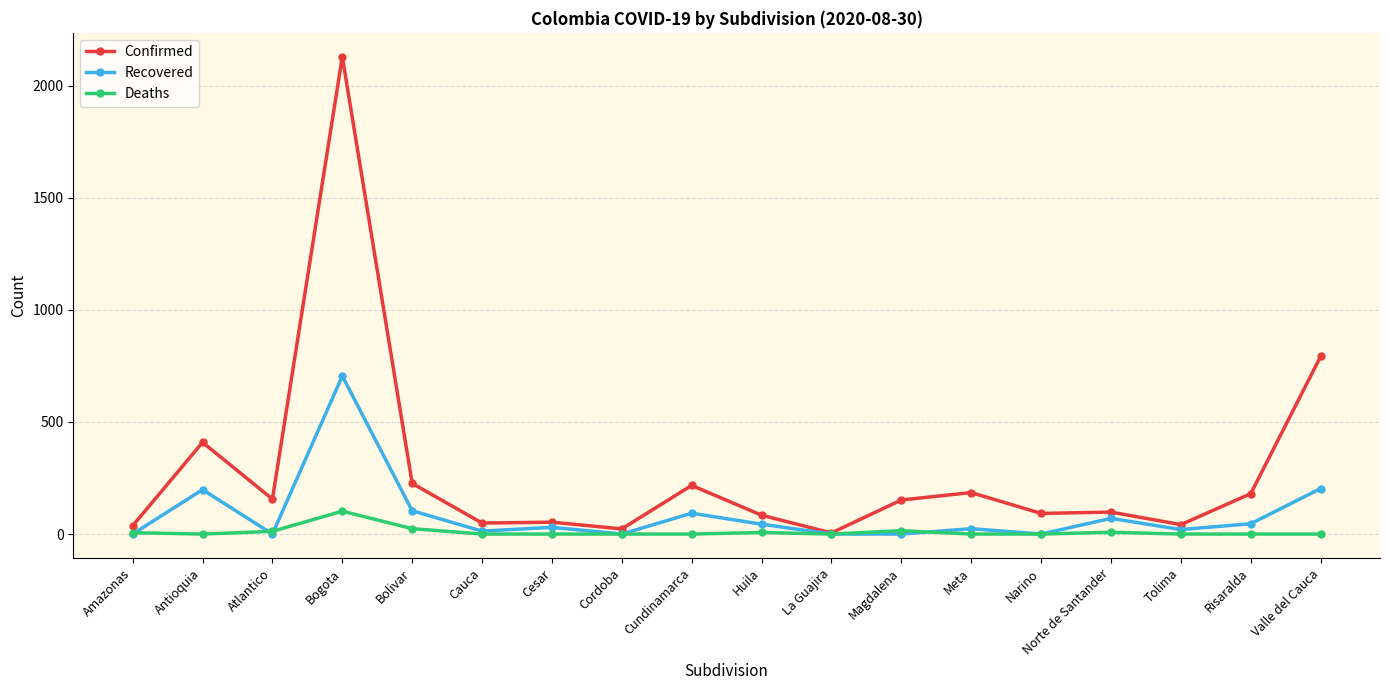

True or false: Deaths has a value of 0 at Valle del Cauca.

True